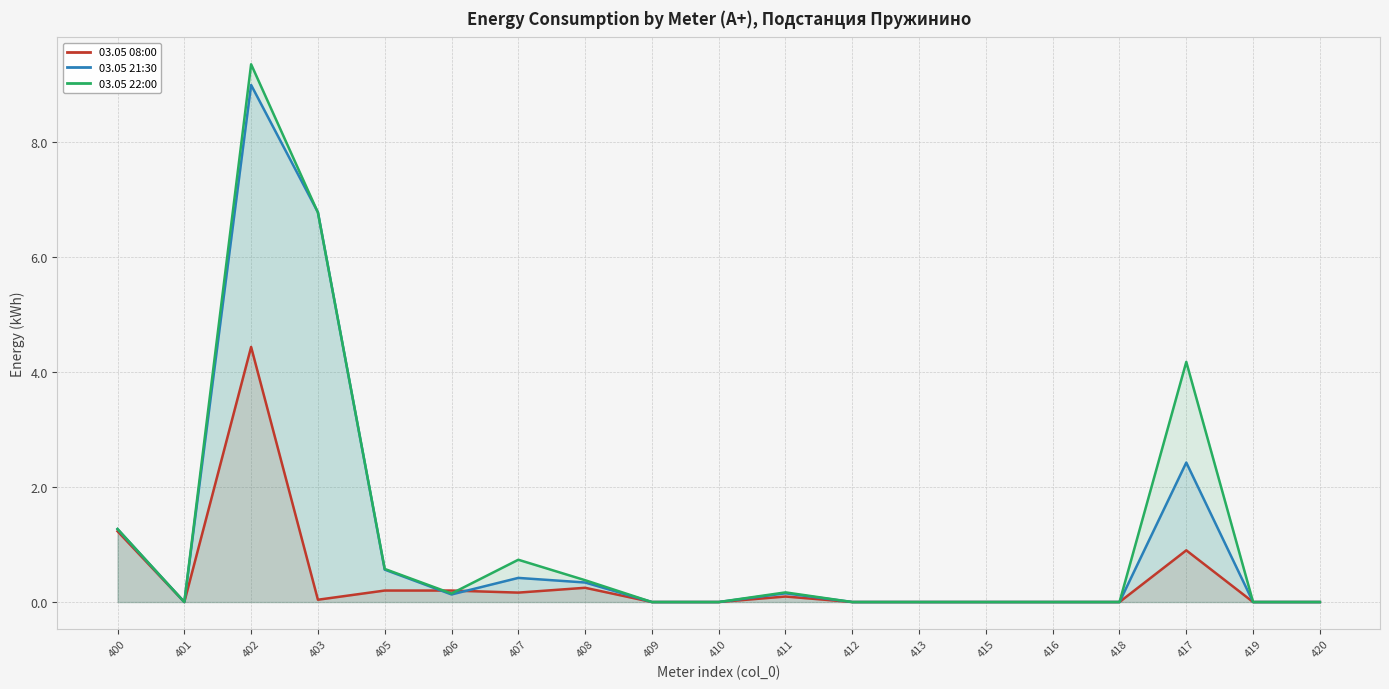

Rank the categories by 03.05 21:30 value from lowest to highest.

401, 409, 410, 412, 413, 415, 416, 418, 419, 420, 406, 411, 408, 407, 405, 400, 417, 403, 402